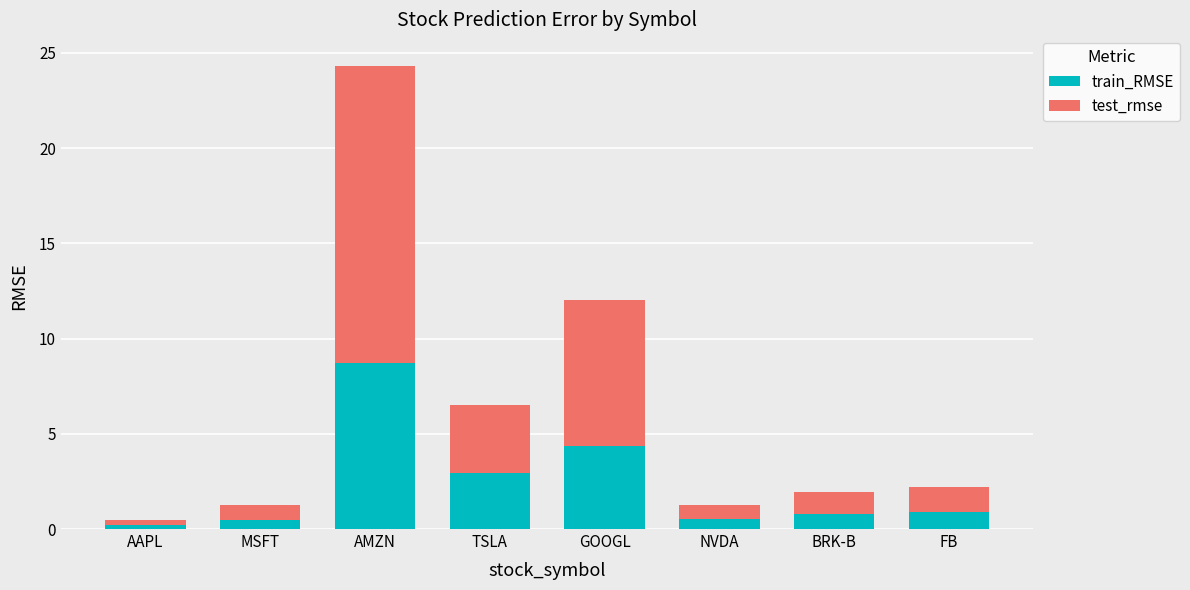

What is the average value of the train_RMSE series?

2.4